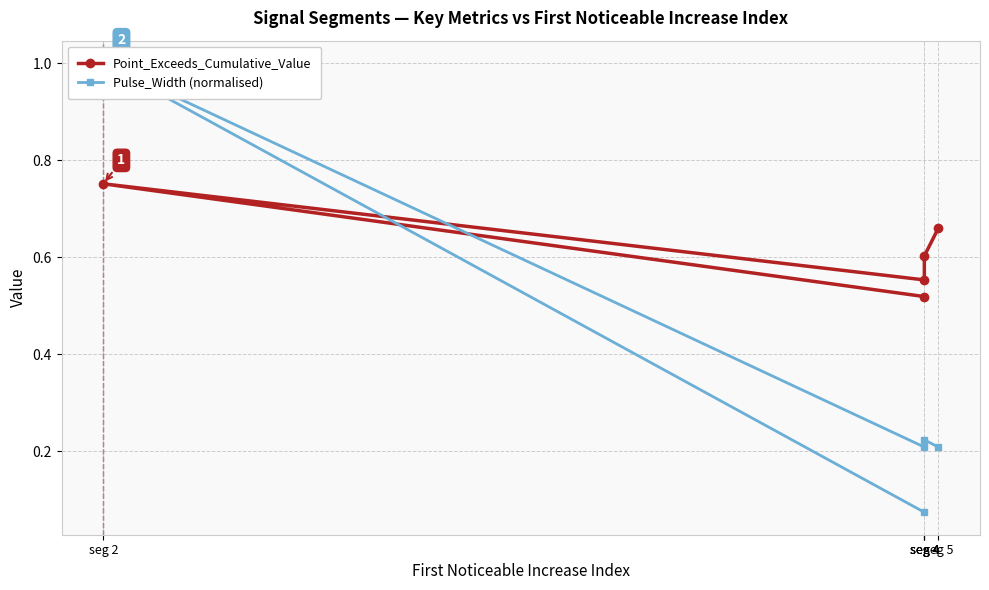

What is the spread (max minus min) of values at seg 2?

0.2